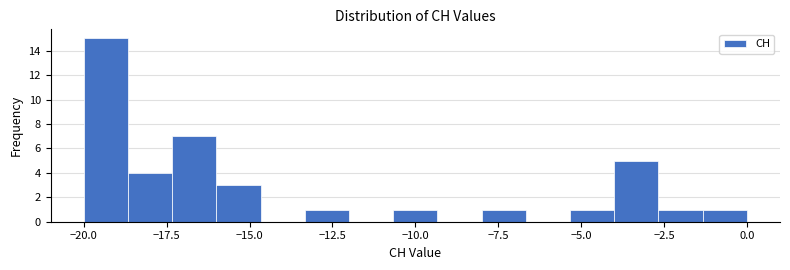

Read against the x-axis, roughly where is the centre of the tallest bar?

-19.5